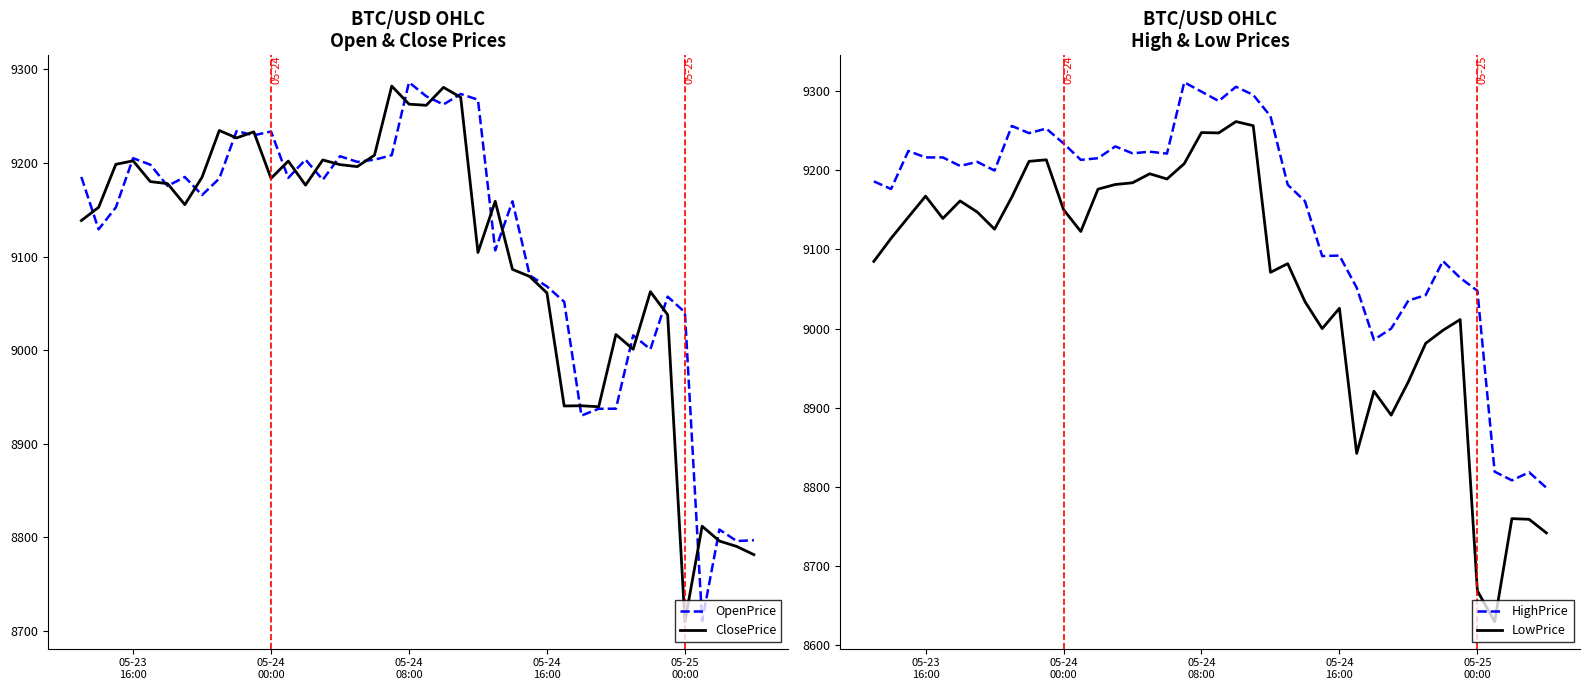

What is the difference between the second highest and second lowest values in the LowPrice series?

587.1